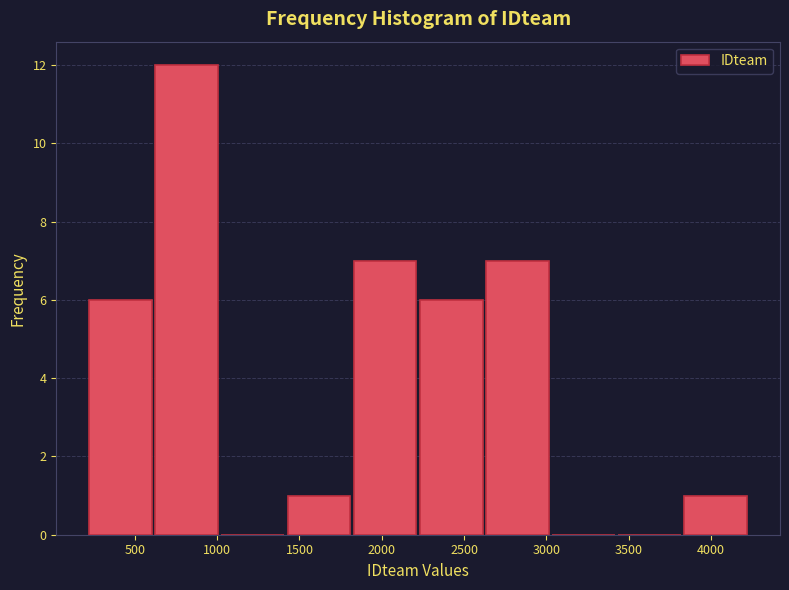

What is the height of the bar covering 2250 to 2650 on the x-axis? Neither the bar edges nor the heights are printed on the chart, so give them approximately, as read against the axes.

6